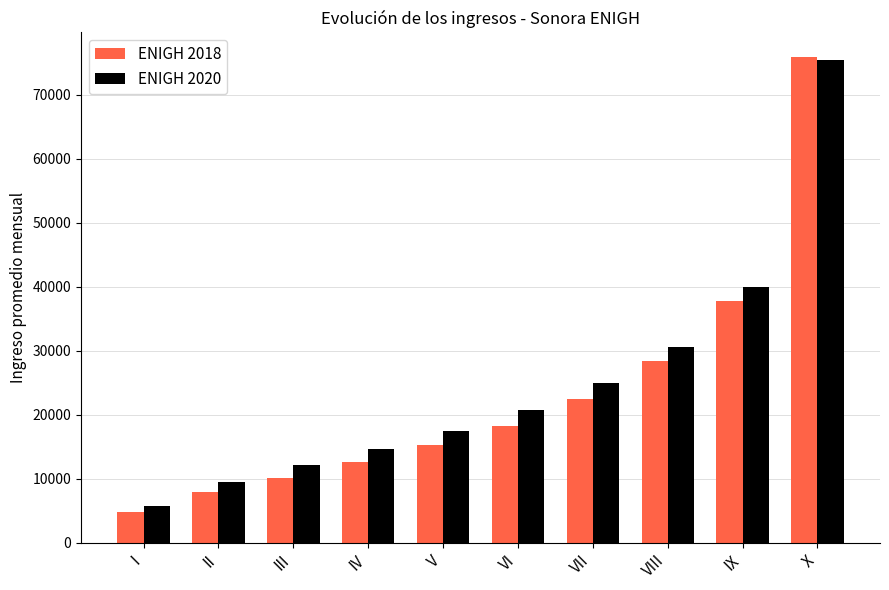

What is the average value of the ENIGH 2020 series?

25090.0